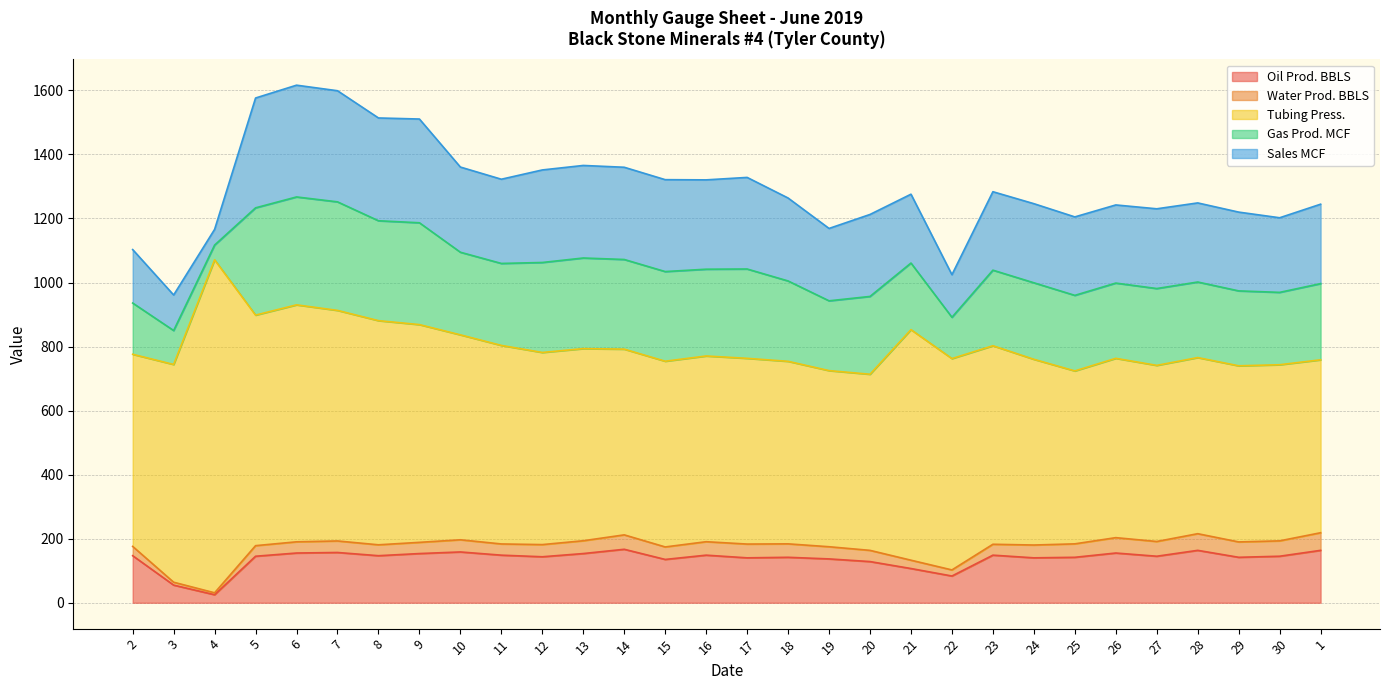

What is the difference between the maximum and minimum values in the Oil Prod. BBLS series?

141.9